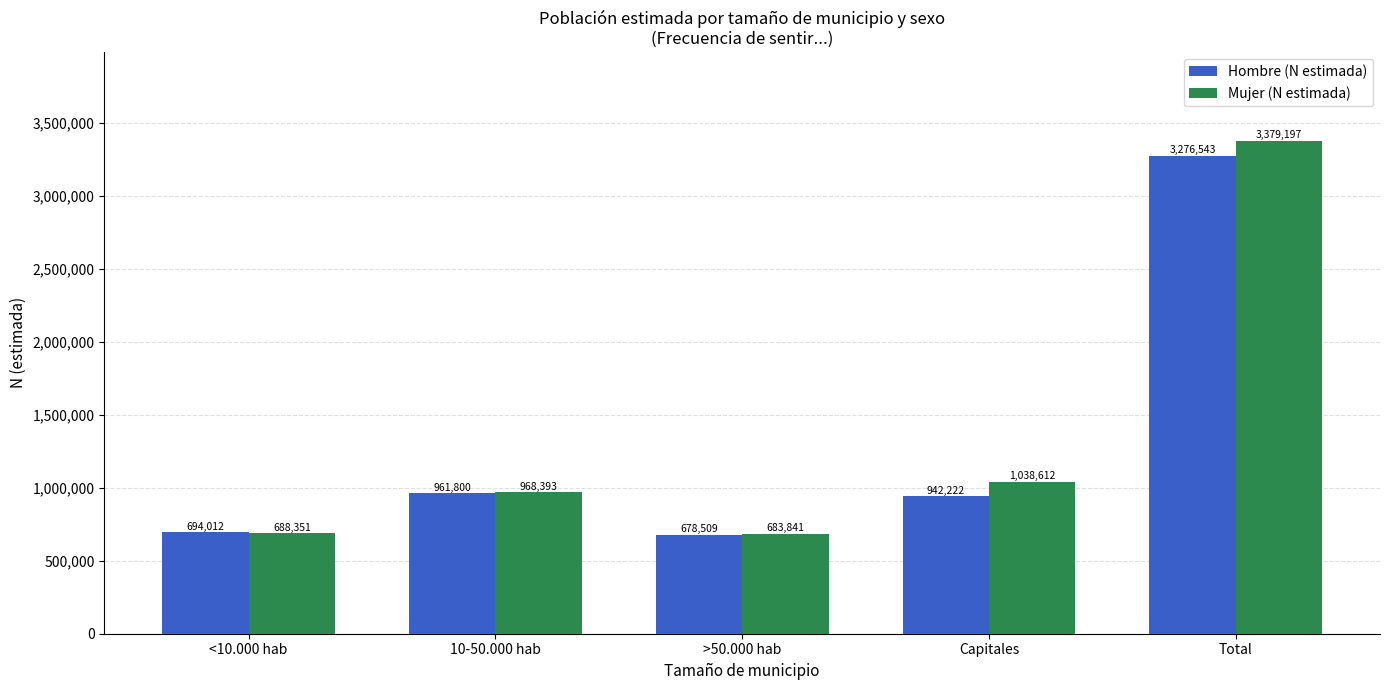

Where is Hombre (N estimada) nearest to the value 1977526?

10-50.000 hab